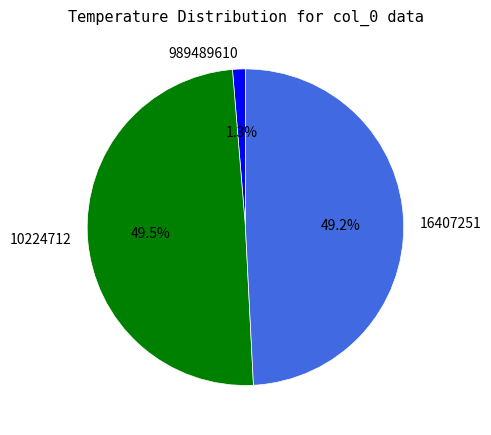

Count the number of slices in the pie.

3